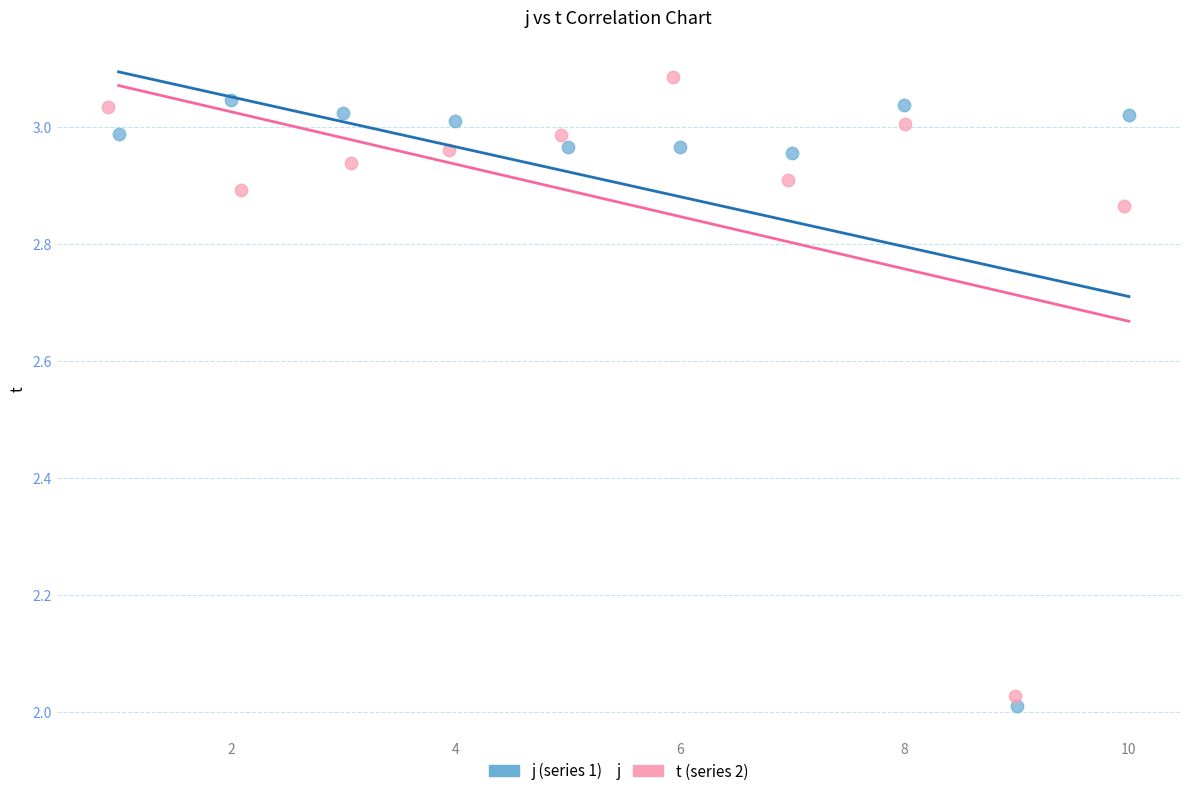

What are all the series names shown in the legend?

j (series 1), t (series 2)